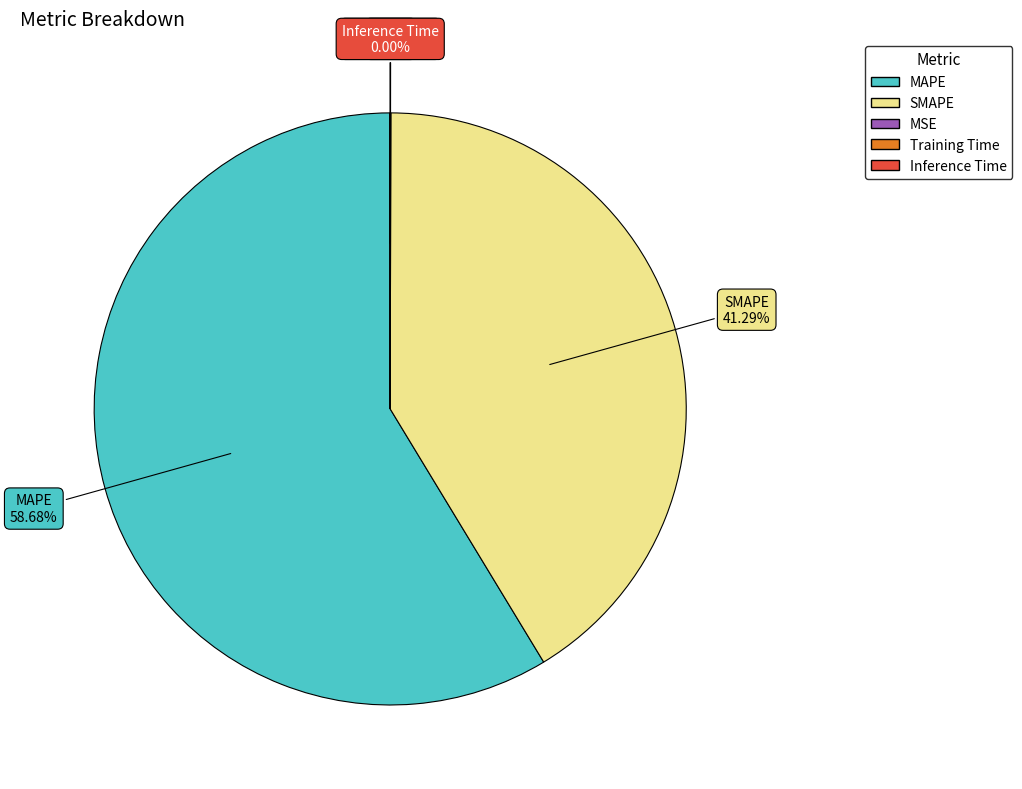

Which slice is the largest?

MAPE